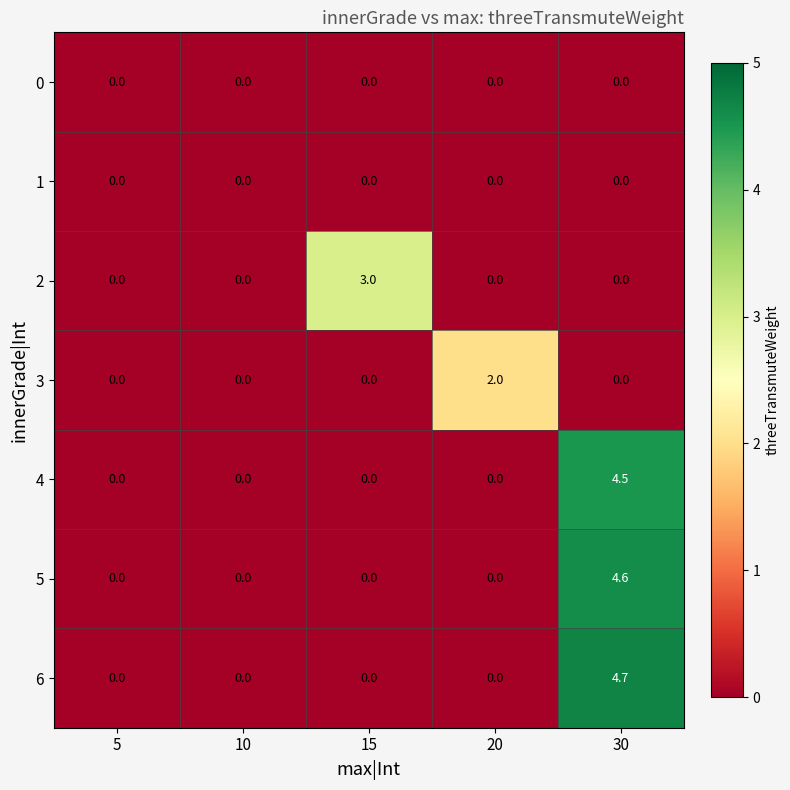

How many positive values does the 4 series have?

1